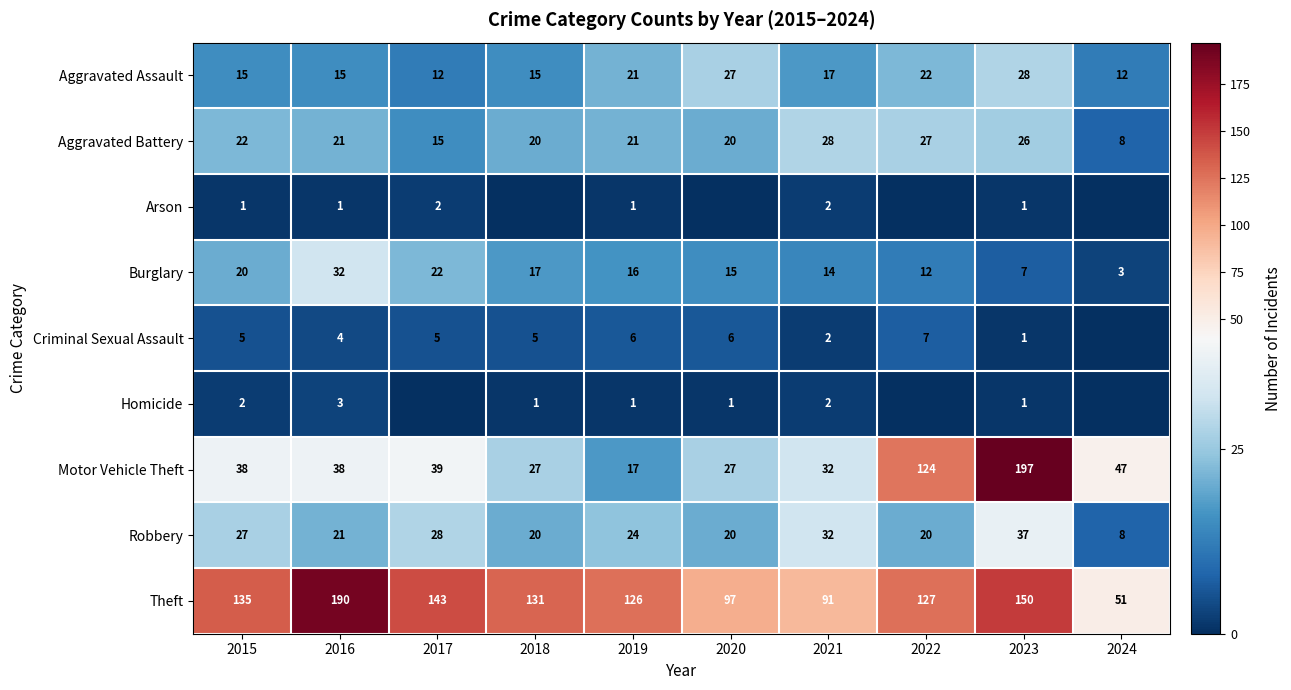

What is the maximum value for Motor Vehicle Theft?

197